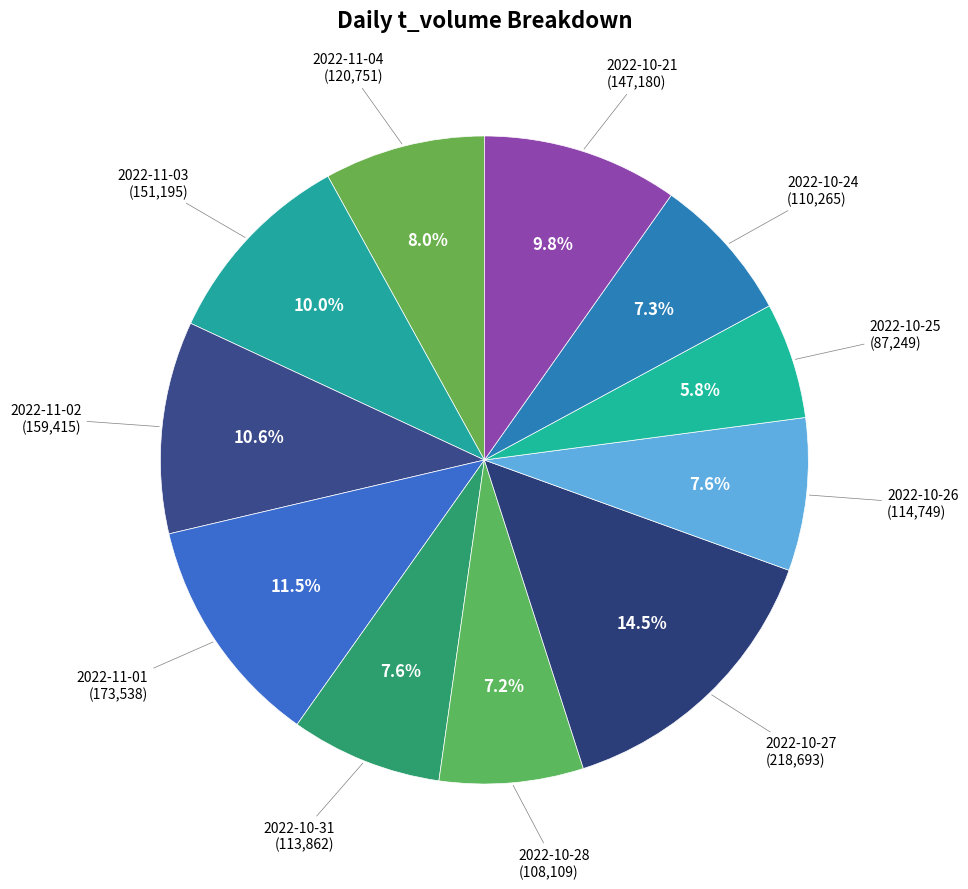

What is the ratio of the value at 2022-11-02 to the value at 2022-10-28?

1.5